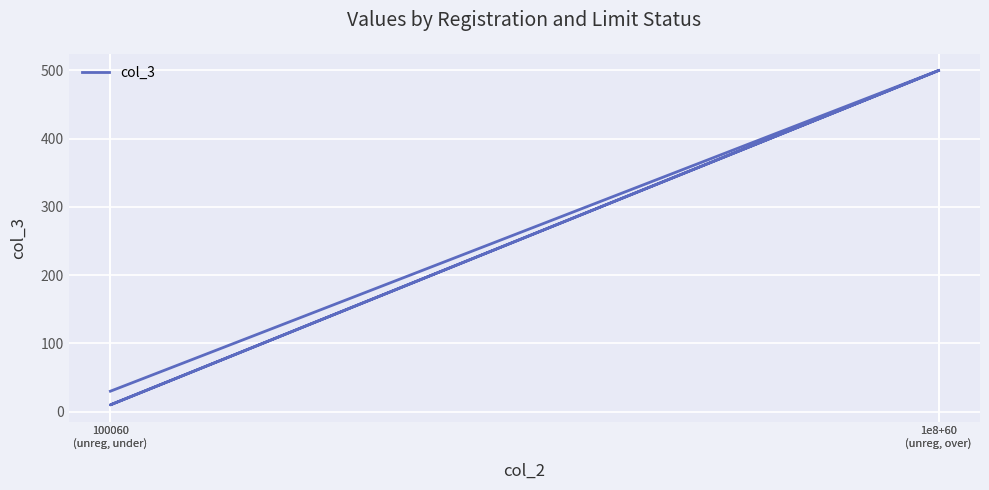

What is the difference between the maximum and minimum values?

490